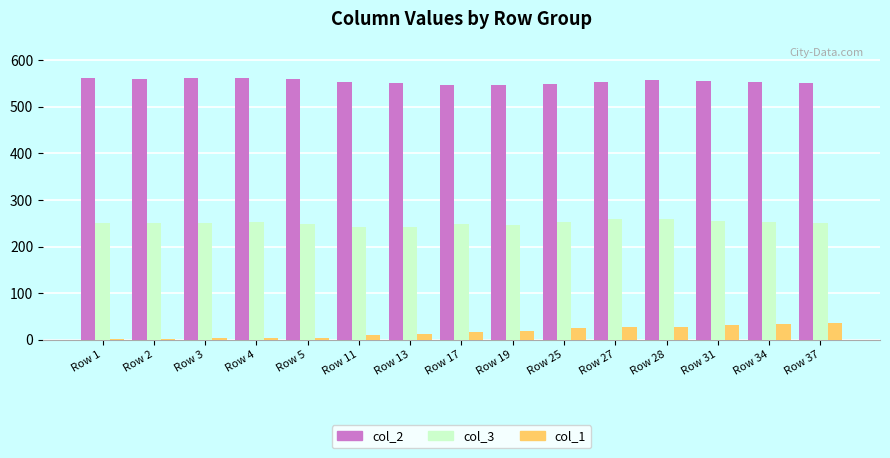

Which series has the largest total across all categories?

col_2